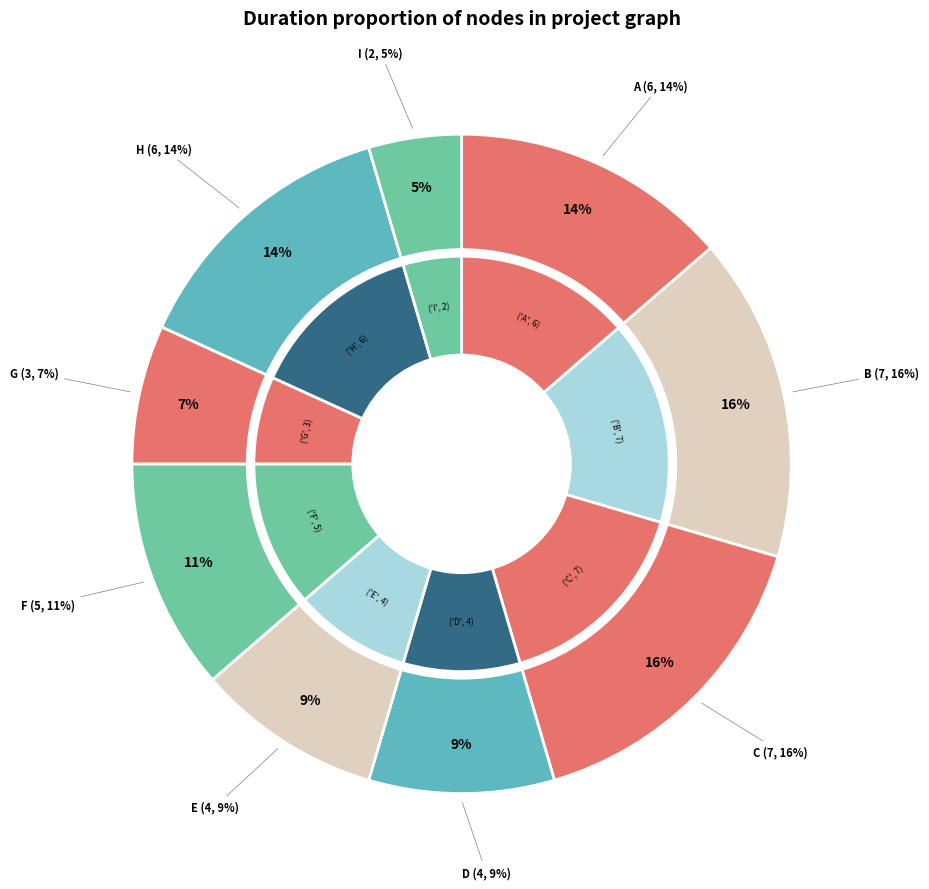

Rank the categories by value from highest to lowest.

B, C, A, H, F, D, E, G, I